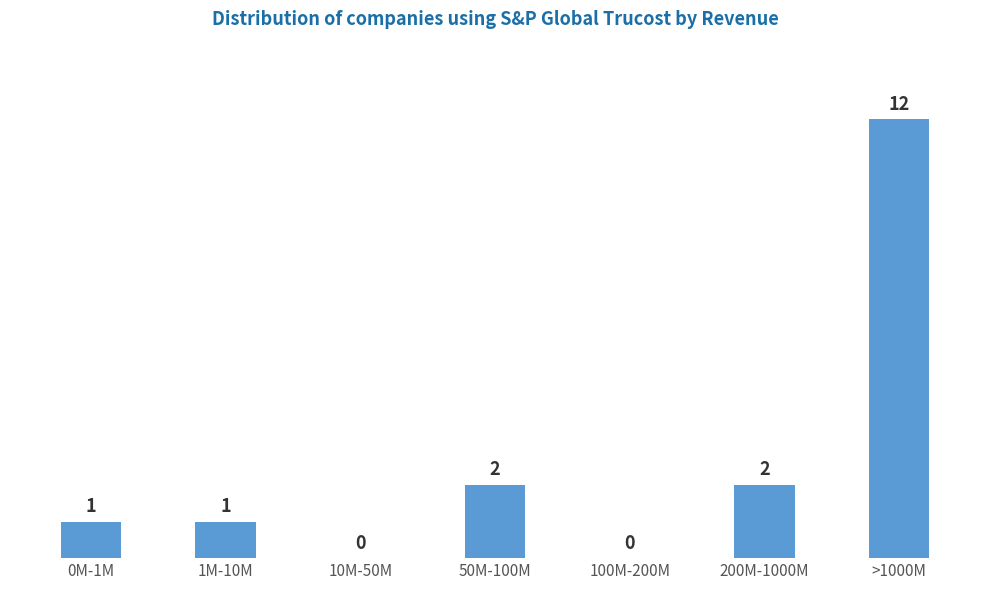

Reading left to right, list all the values displayed in this chart.

0M-1M=1	1M-10M=1	10M-50M=0	50M-100M=2	100M-200M=0	200M-1000M=2	>1000M=12